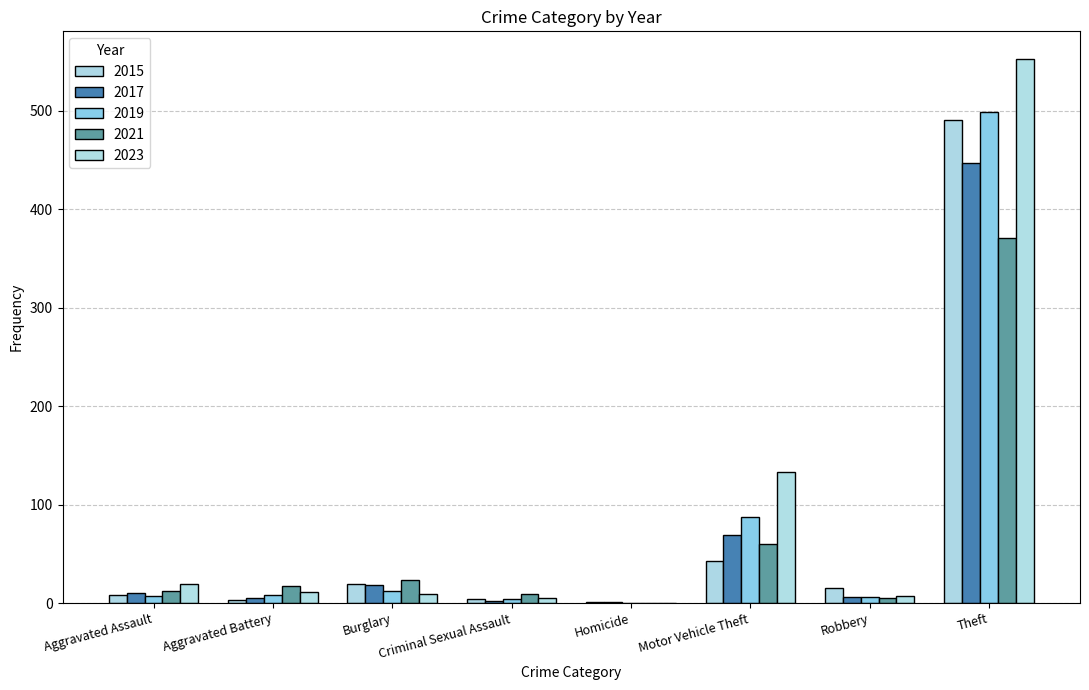

Which category has the lowest value across all series?

Homicide